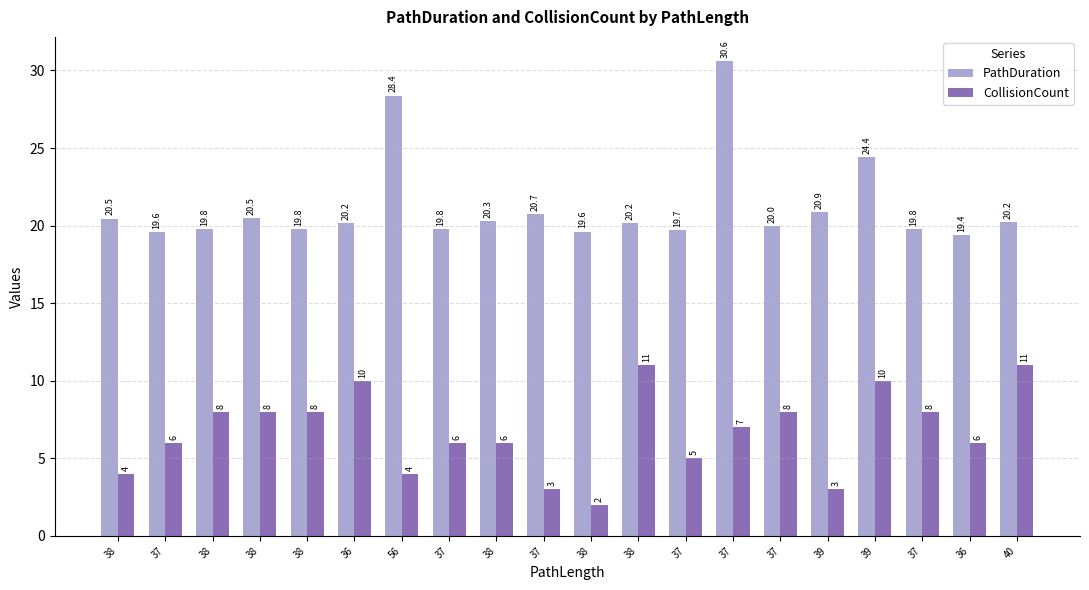

At which category is the sum across all series the highest?

37